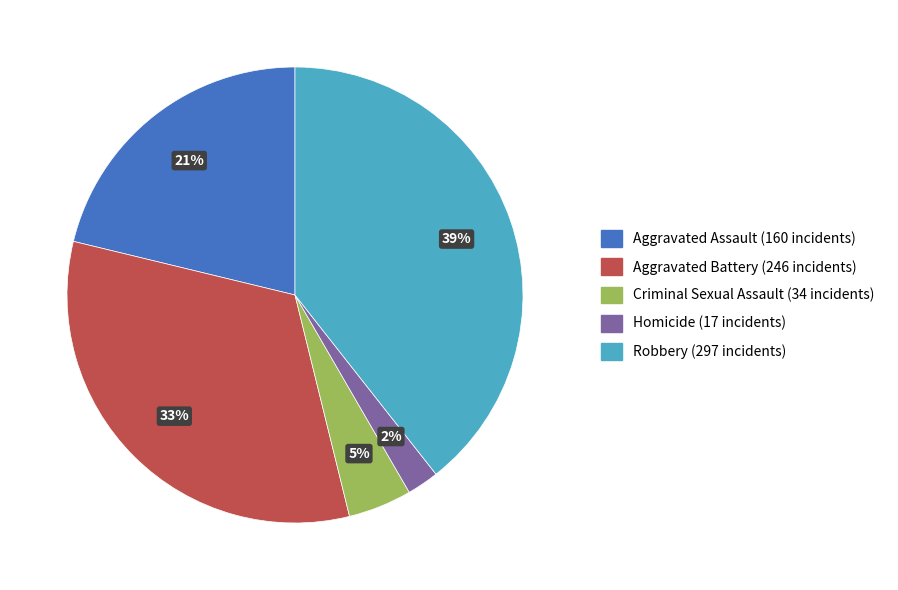

Count the number of slices in the pie.

5